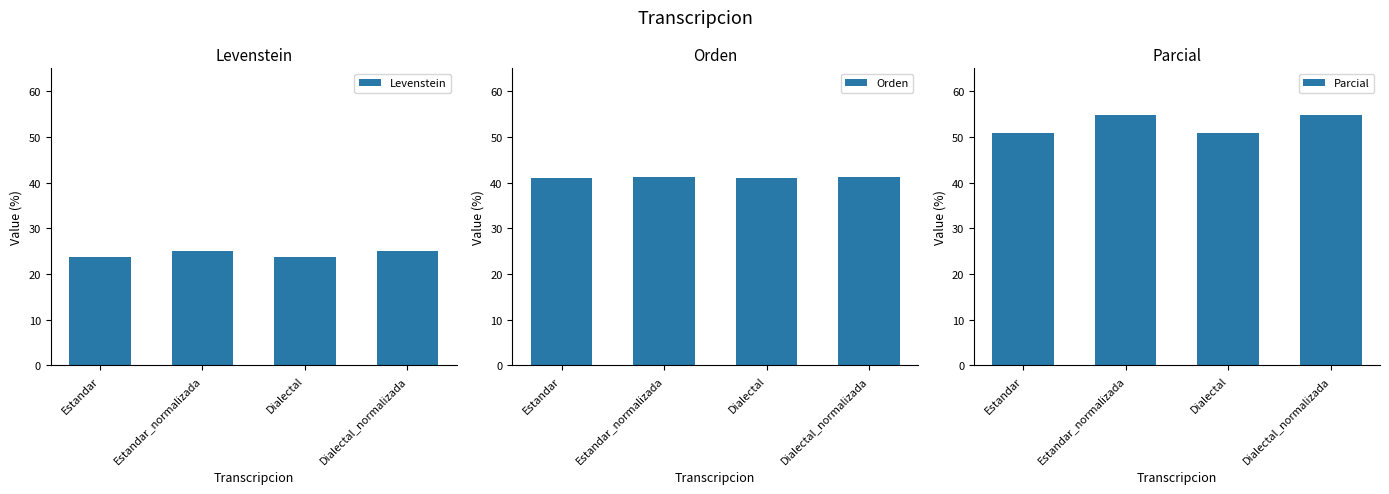

Which series has the largest total across all categories?

Parcial